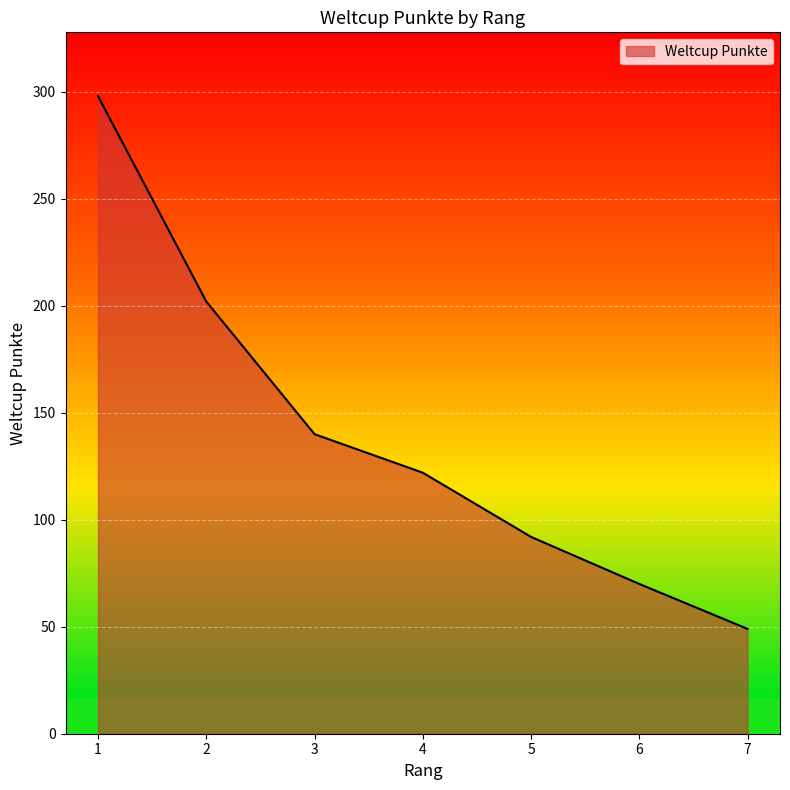

What is the smallest value displayed?

49